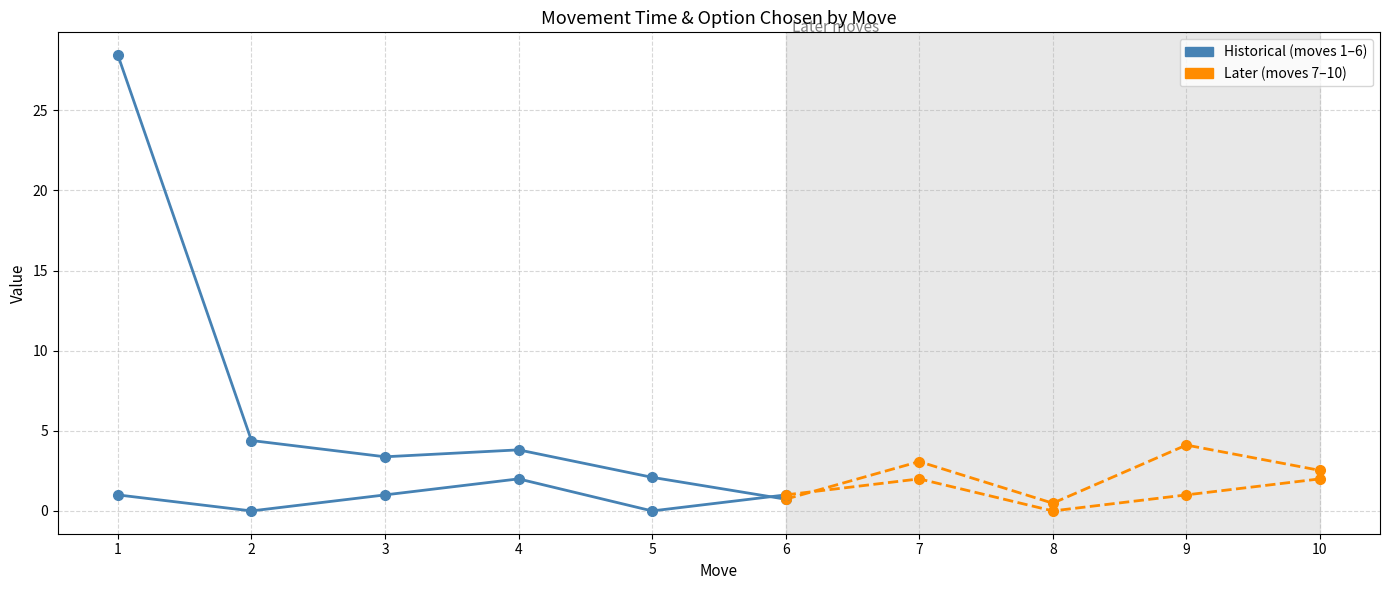

After their last crossing, which series has the higher values: movementTime or optionChosen?

movementTime